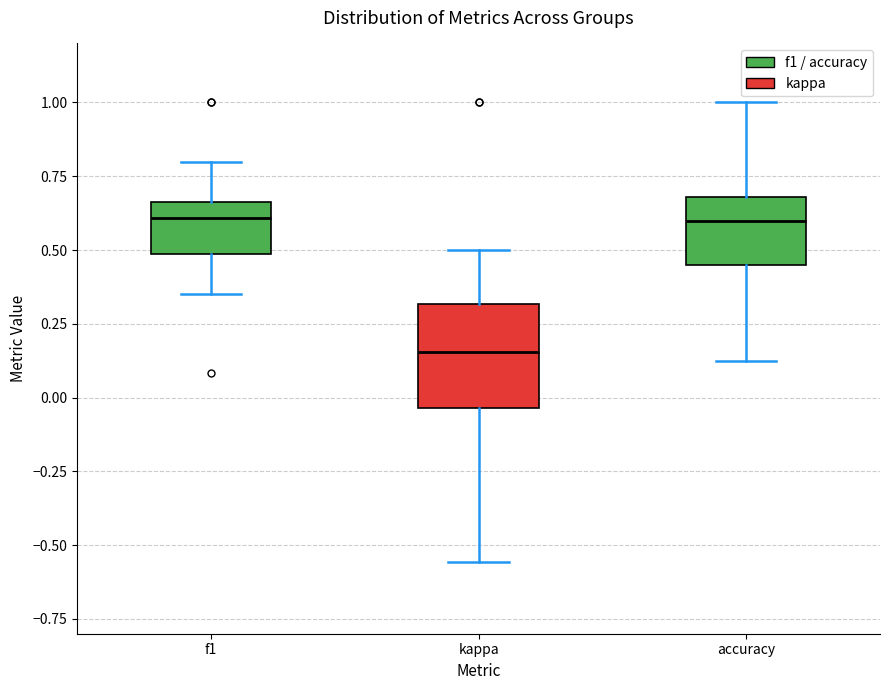

Reading left to right, transcribe this box plot: for each box, give where its median line is, the range the box spans, and where its two whiskers end, as read against the y-axis. The values are not printed on the chart, so give them approximately, as read against the axis.

f1: median 0.60, box 0.50 to 0.65, whiskers 0.35 to 0.80
kappa: median 0.15, box -0.05 to 0.30, whiskers -0.55 to 0.50
accuracy: median 0.60, box 0.45 to 0.70, whiskers 0.15 to 1.00